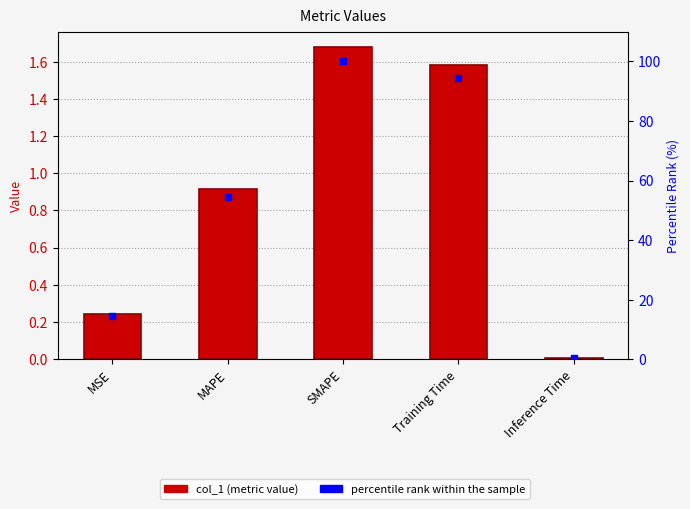

Is the value of col_1 at MSE greater than the value of percentile rank within the sample at SMAPE?

No